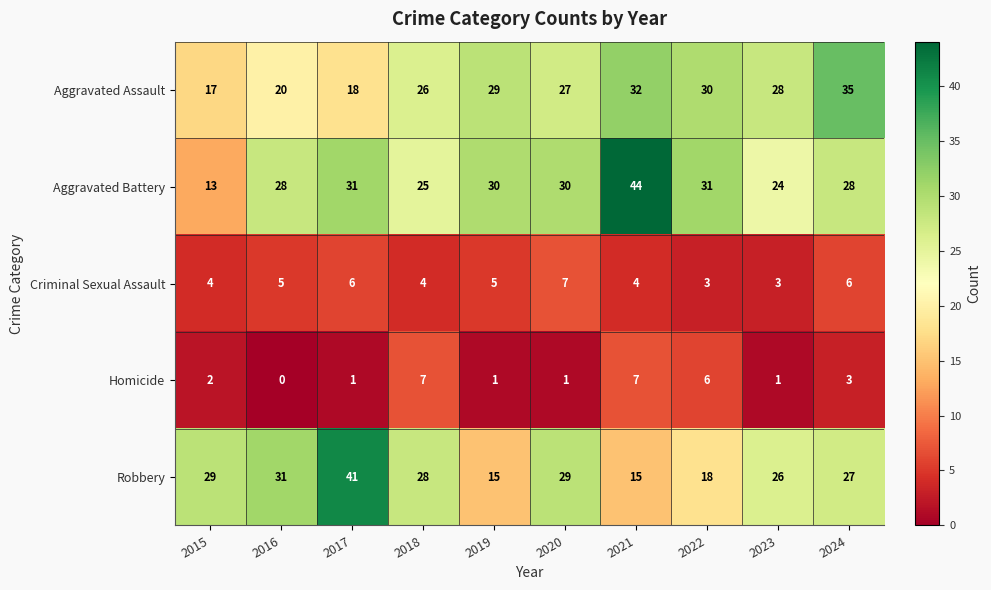

What is the spread (max minus min) of values at 2017?

40